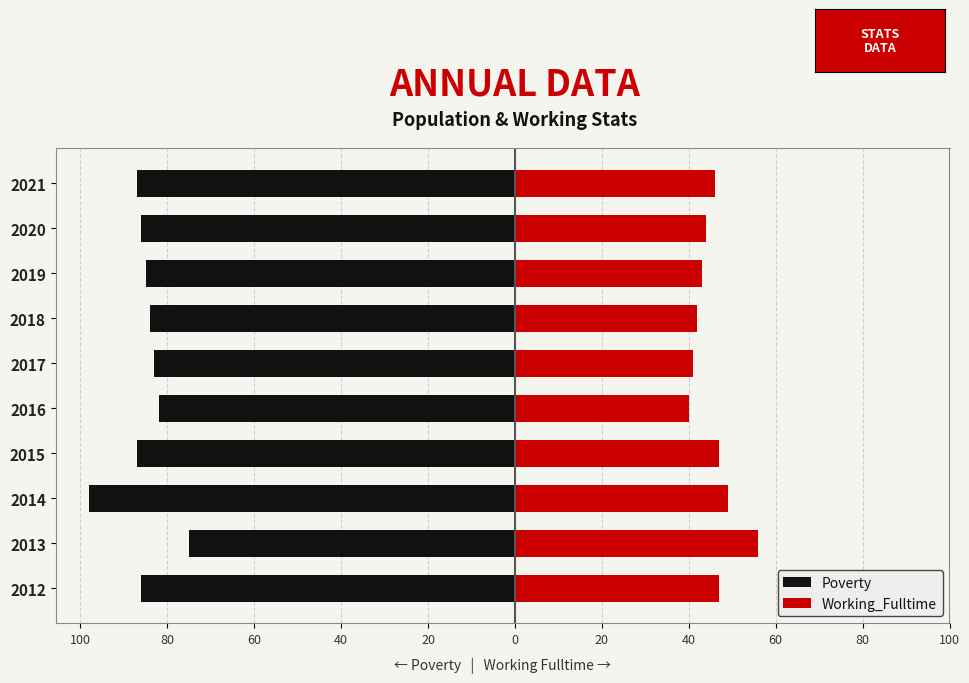

How many data points in Working_Fulltime are less than 46?

5